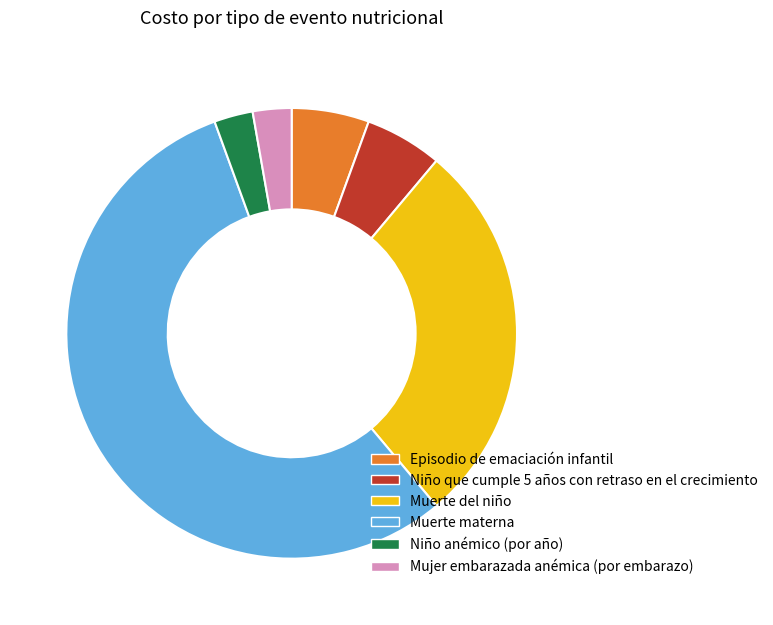

What is the largest slice in the pie chart?

Muerte materna